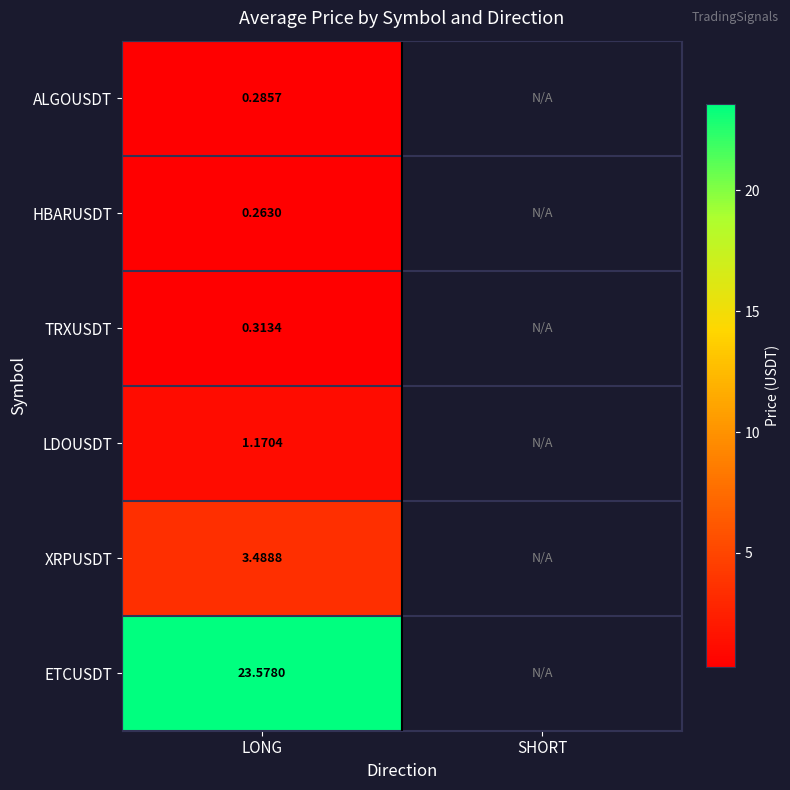

At which category is the sum across all series the highest?

LONG